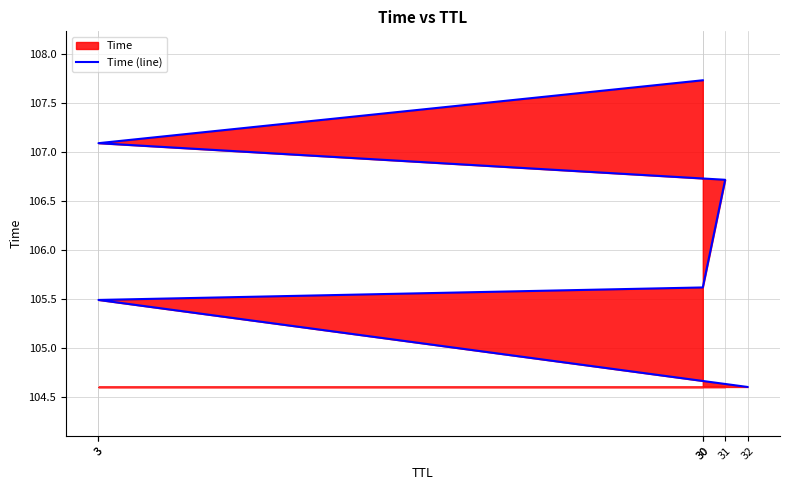

How many values are below 106?

3